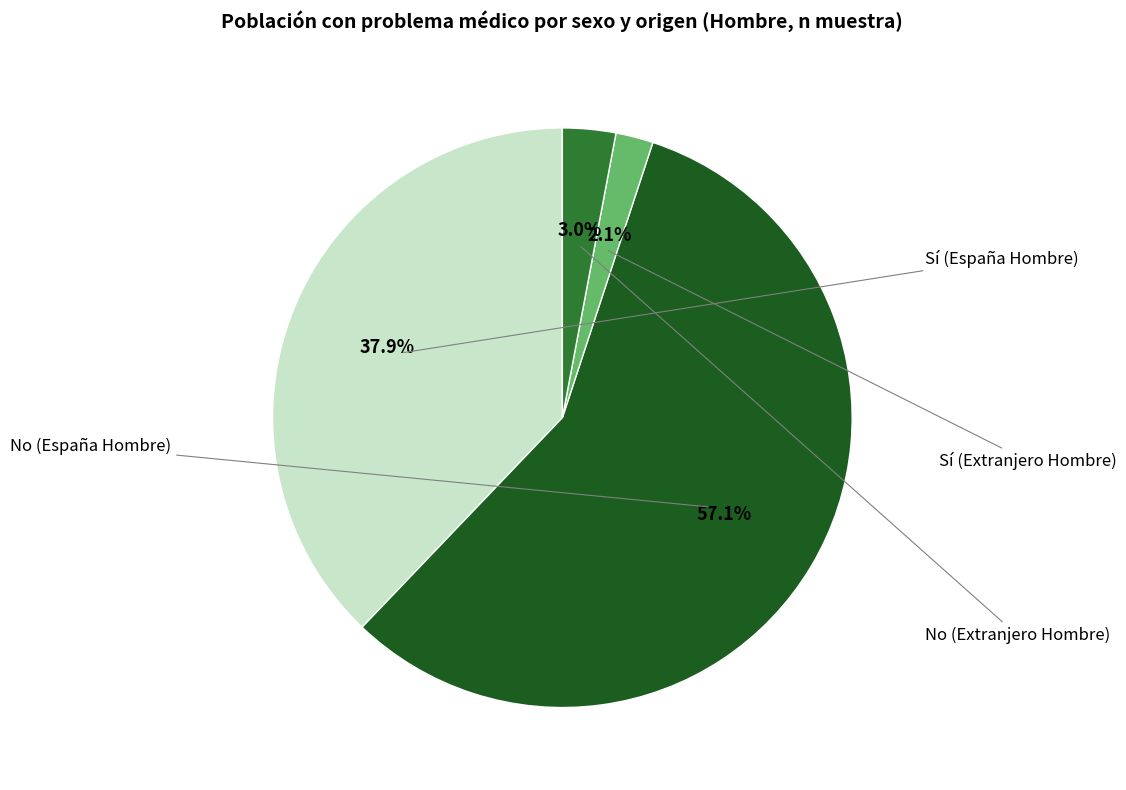

Is there any slice that represents more than half of the pie?

Yes